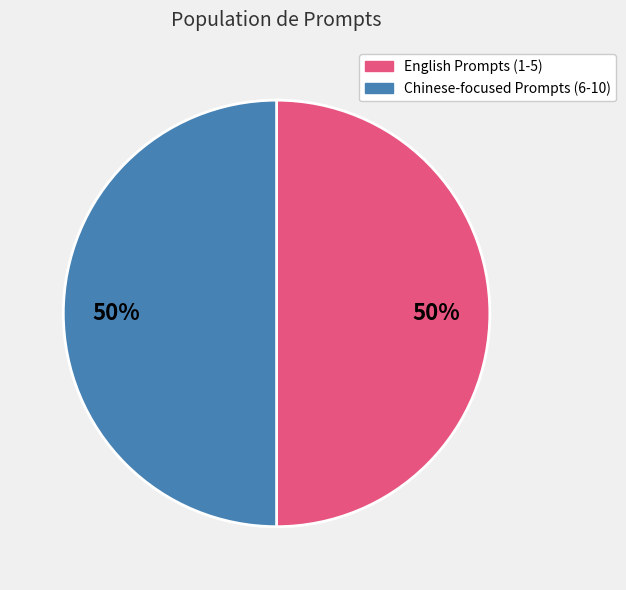

True or false: Chinese-focused Prompts (6-10) accounts for 50% of the total.

True